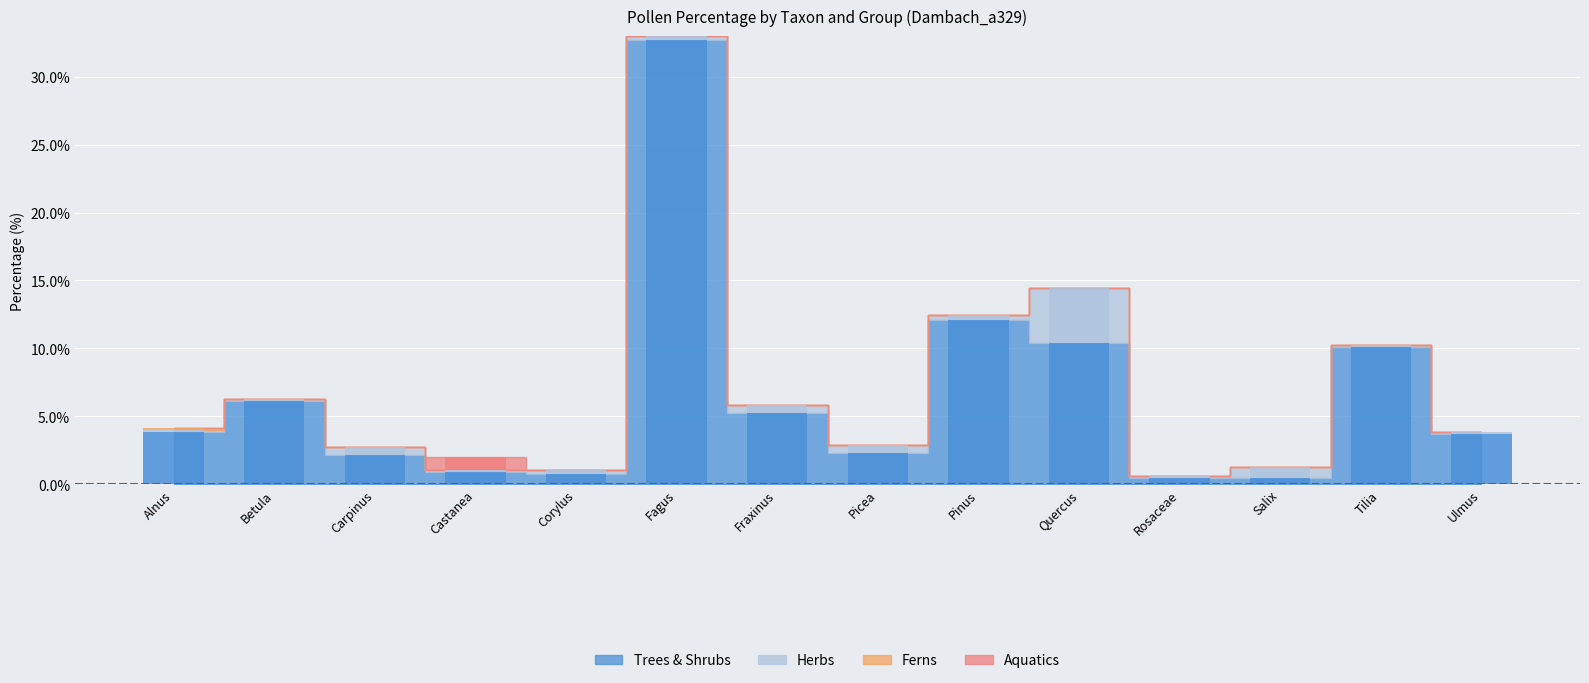

Which series has the largest range (max minus min)?

Trees & Shrubs